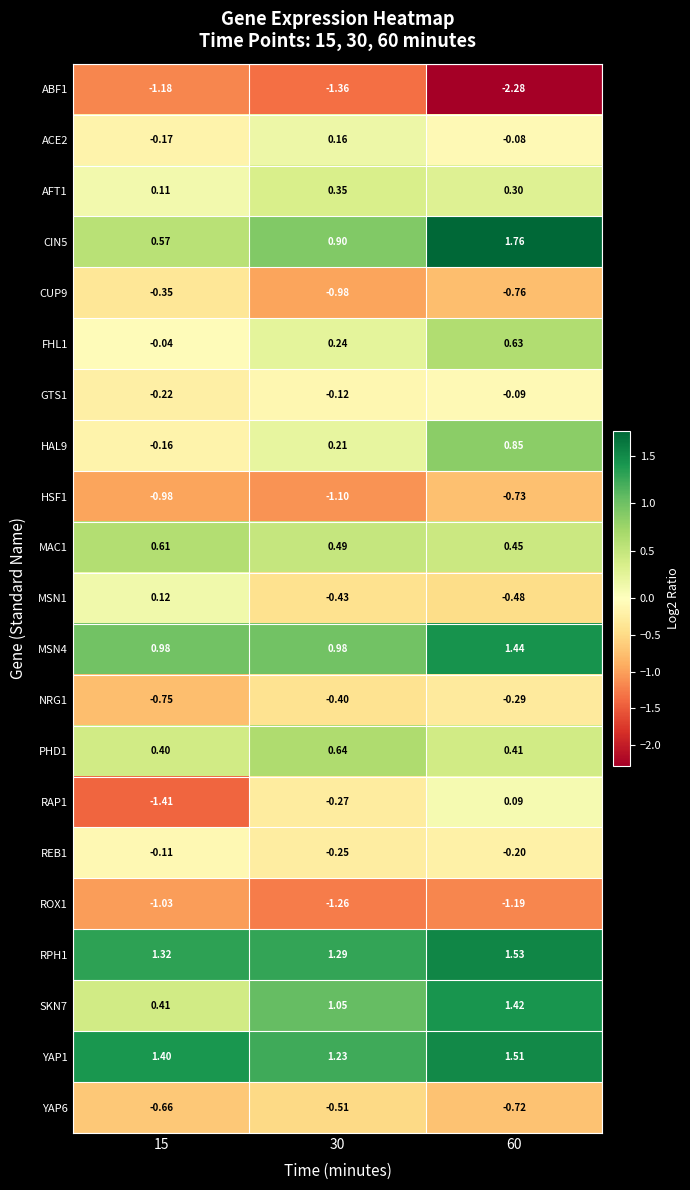

What is the total value across all series at 30?

0.9